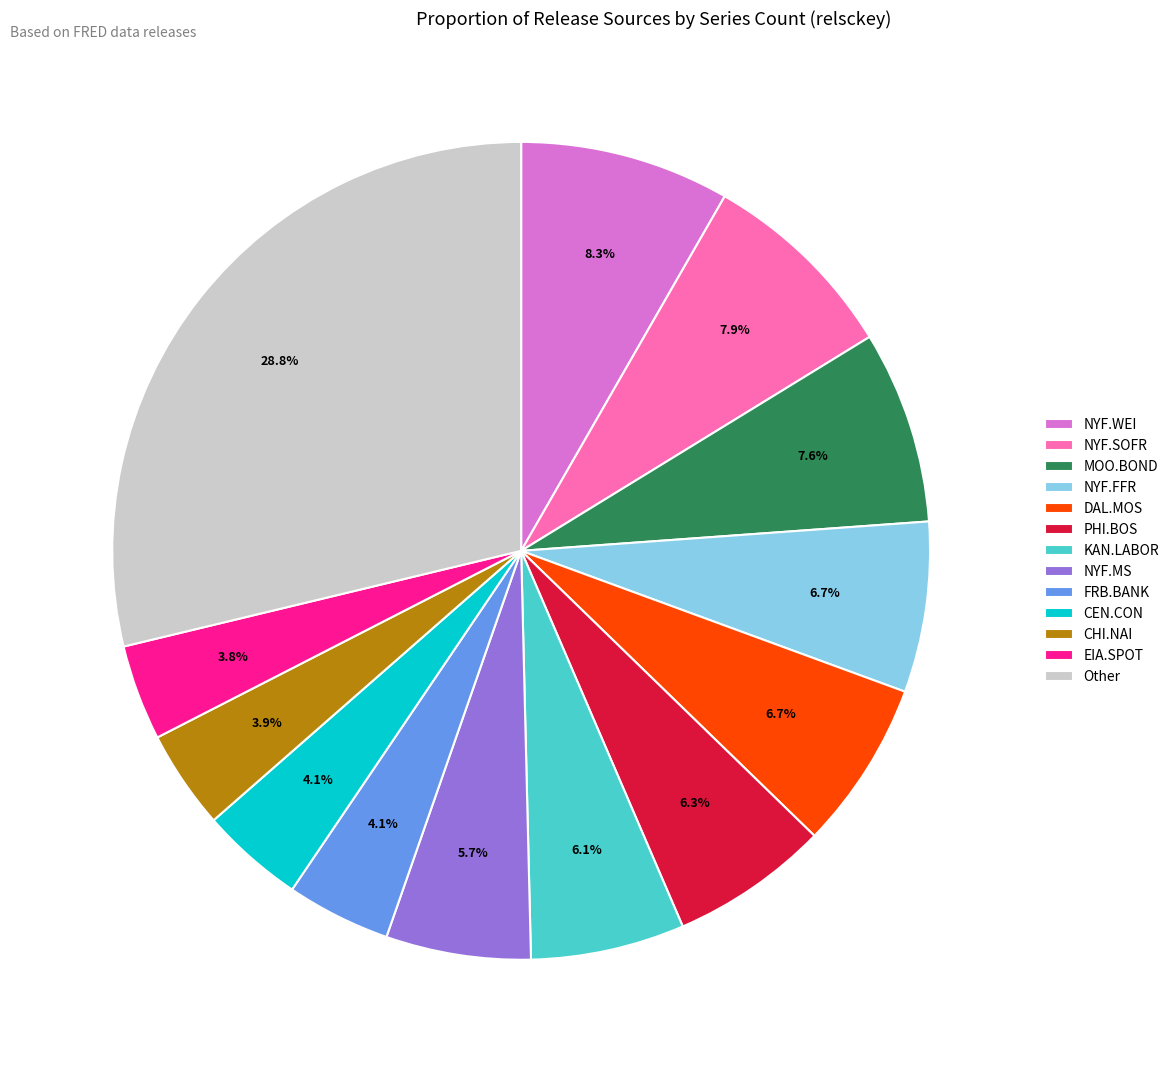

Does any single category account for the majority?

No